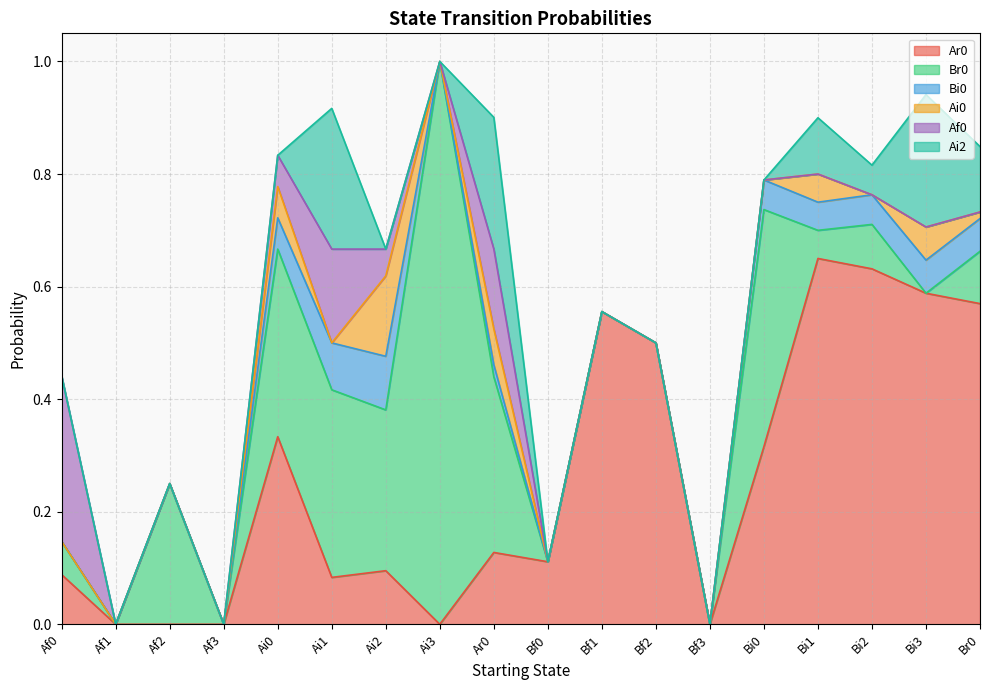

What is the label of the 10th point from the right?

Ar0